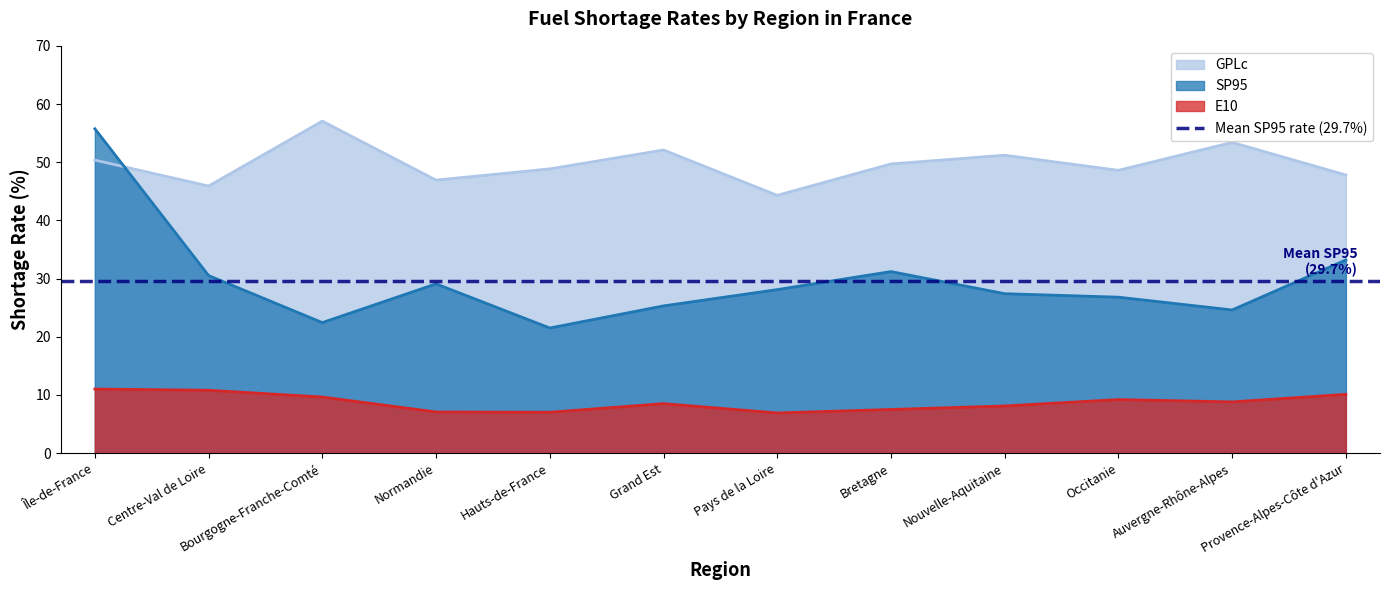

At which label does GPLc reach its minimum?

Pays de la Loire